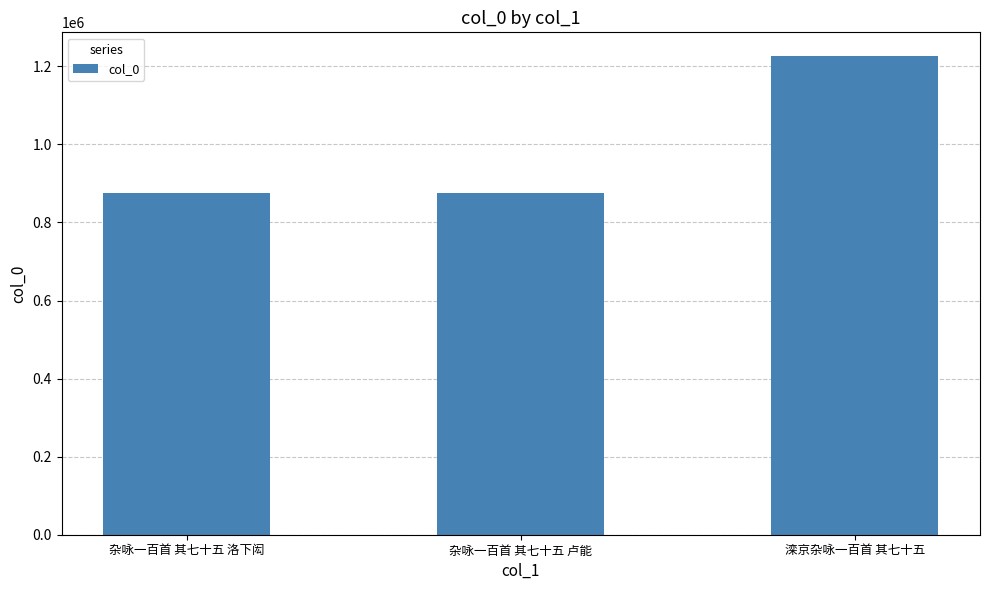

The chart shows a value of 783696 at 滦京杂咏一百首 其七十五. True or false?

False